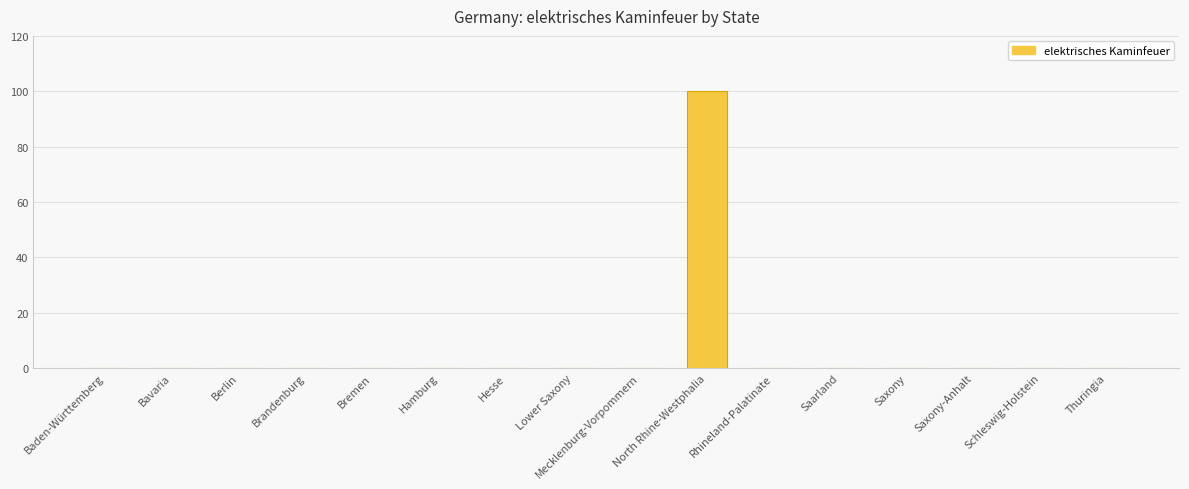

Count the number of data series in this chart.

1